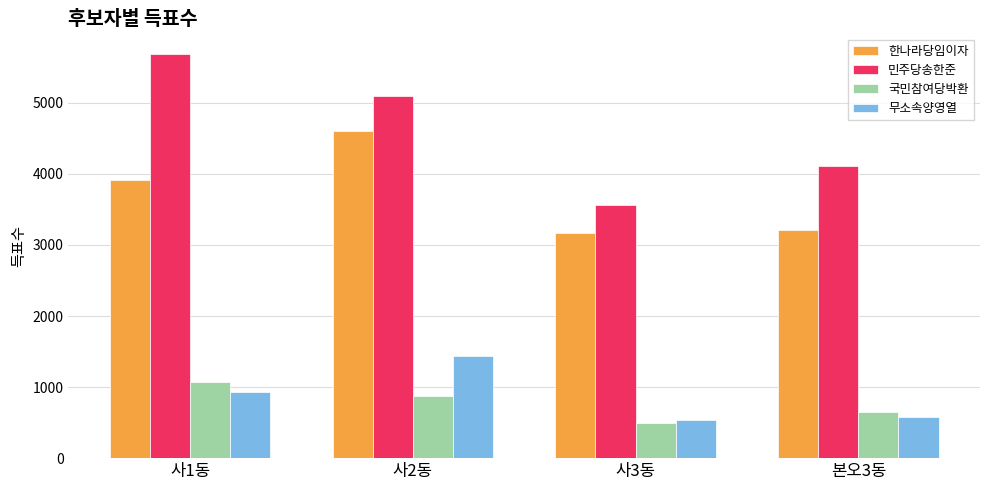

What is the label of the 2nd bar from the left?

사2동